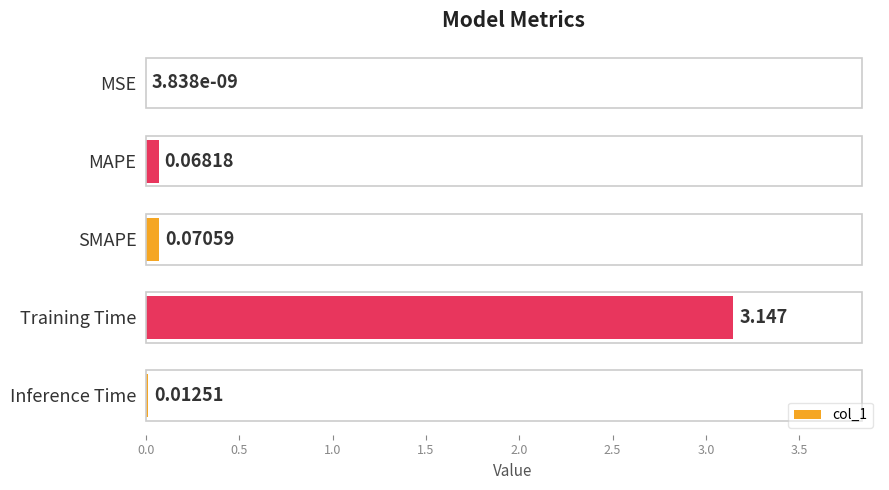

Which category has the highest value across all series?

Training Time